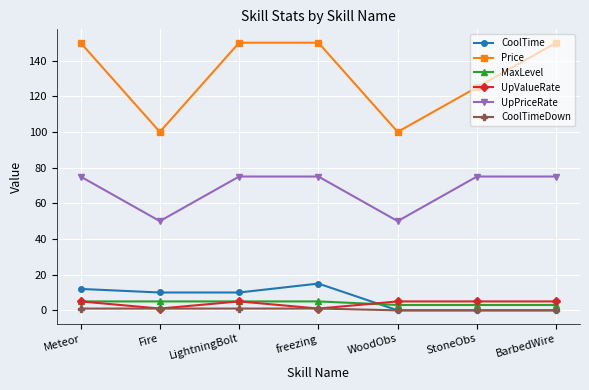

How many series are shown in this chart?

6